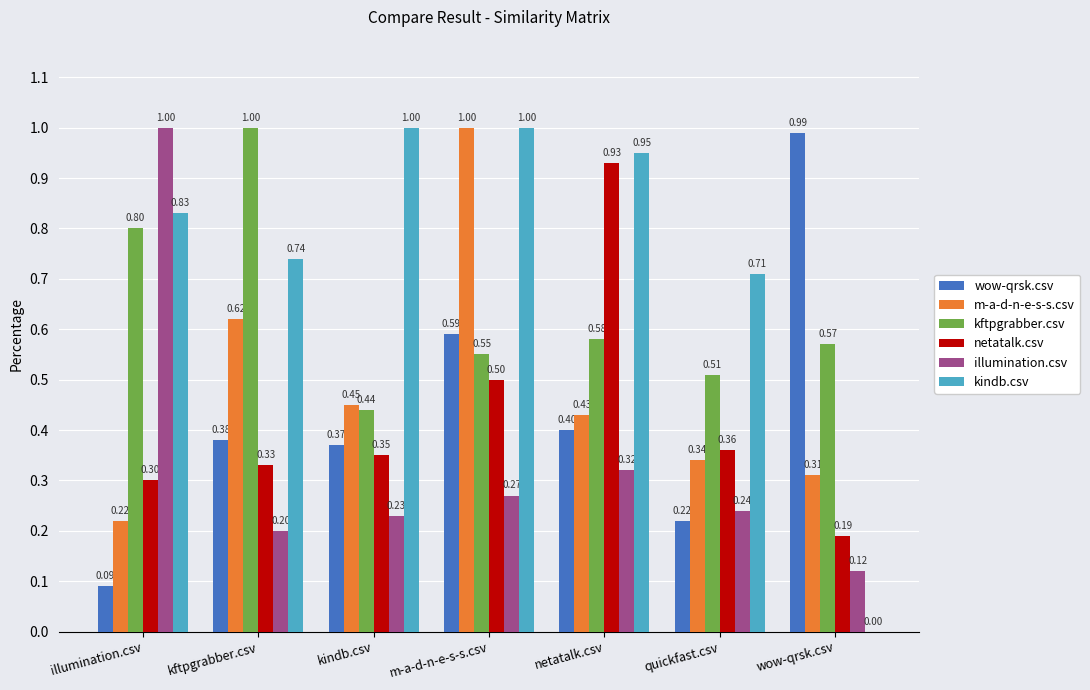

How many groups of bars are there?

7